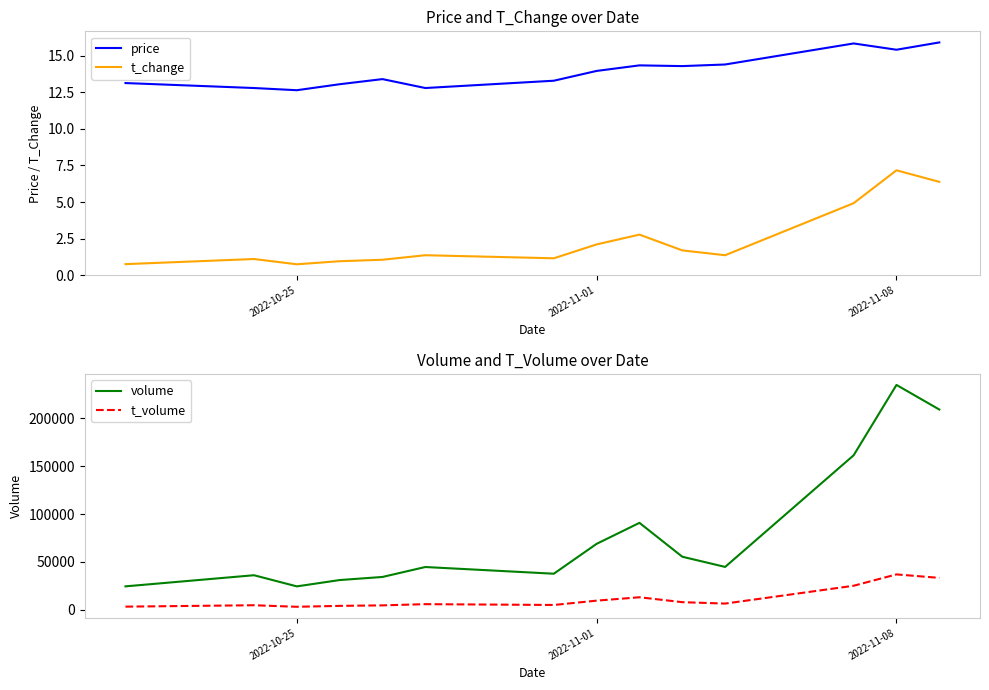

Rank the series by their maximum value, from highest to lowest.

volume, t_volume, price, t_change